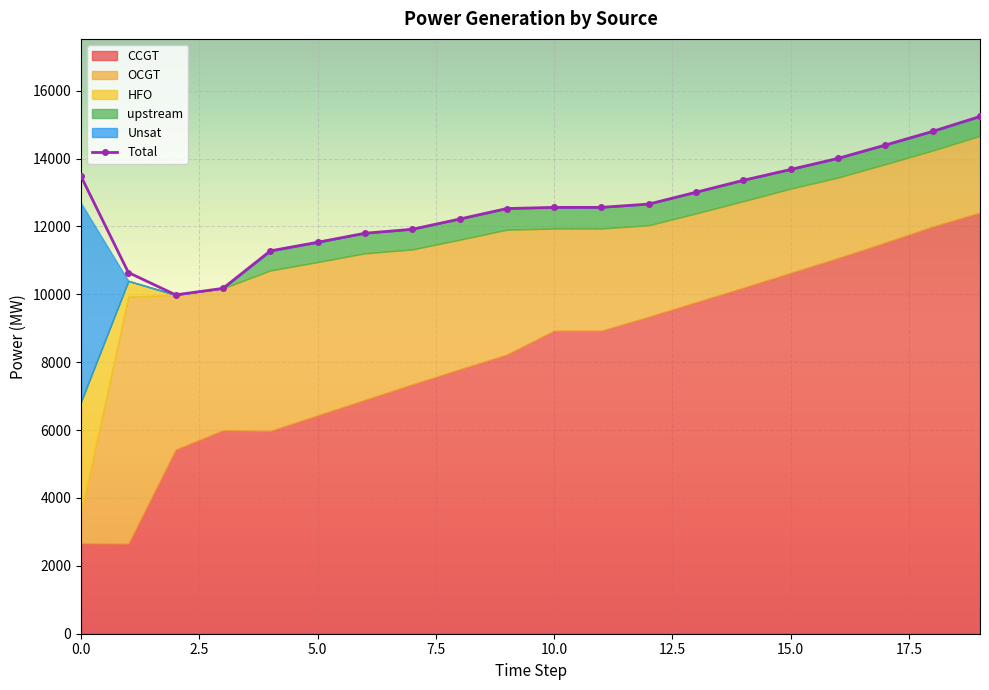

What is the value of the upstream point at the 6th from the left?

578